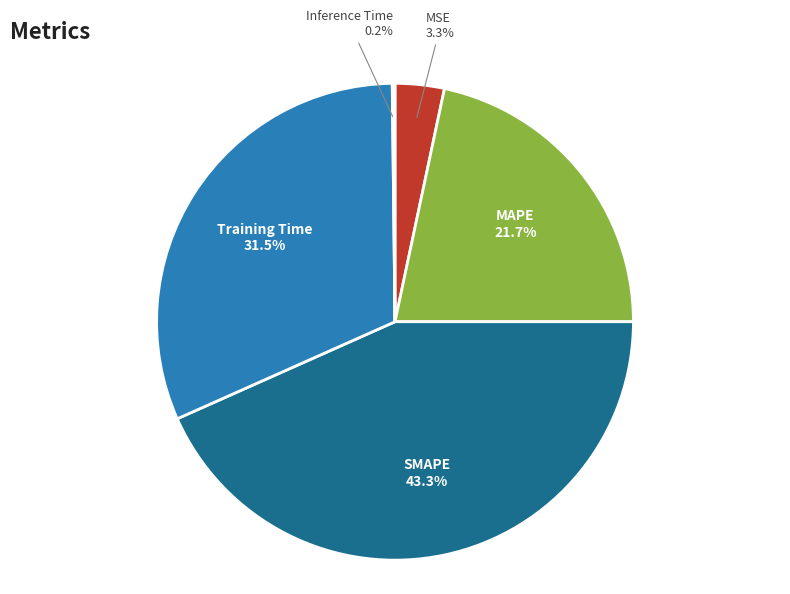

What is the largest slice in the pie chart?

SMAPE